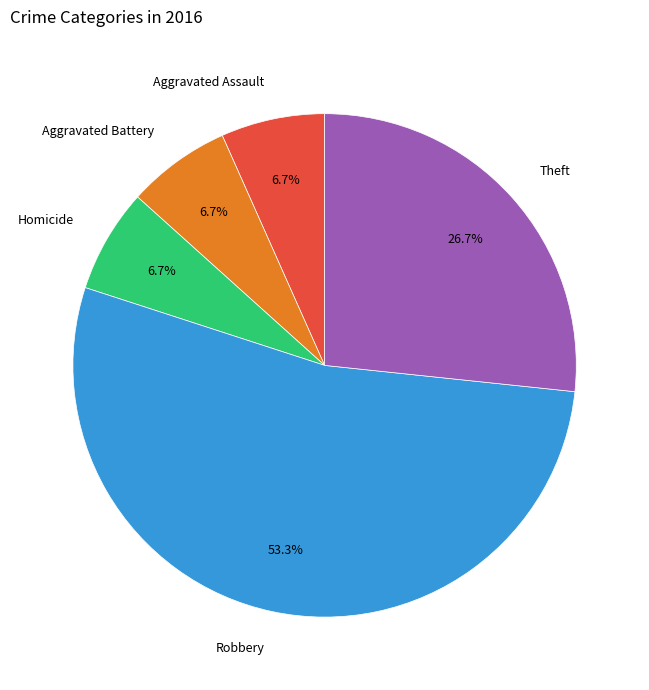

To the nearest percent, what percentage of the pie is Aggravated Battery?

7%